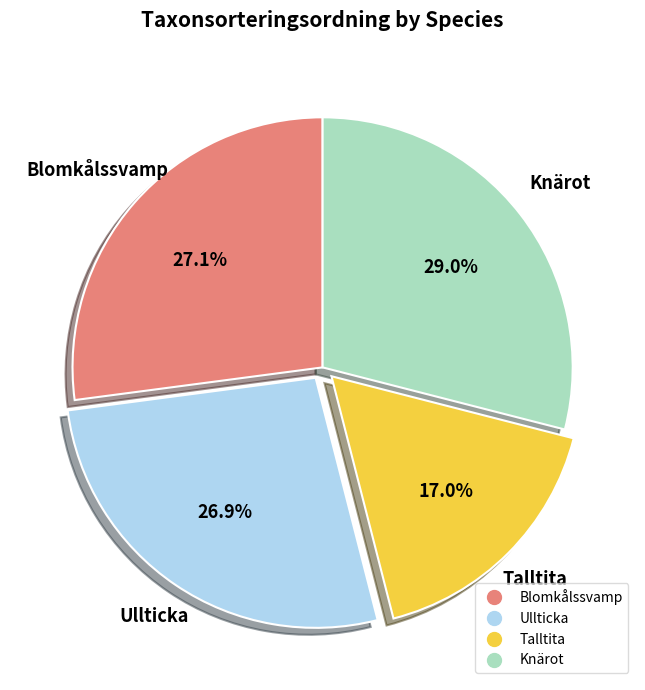

What is the total percentage of Knärot and Ullticka?

55.9%